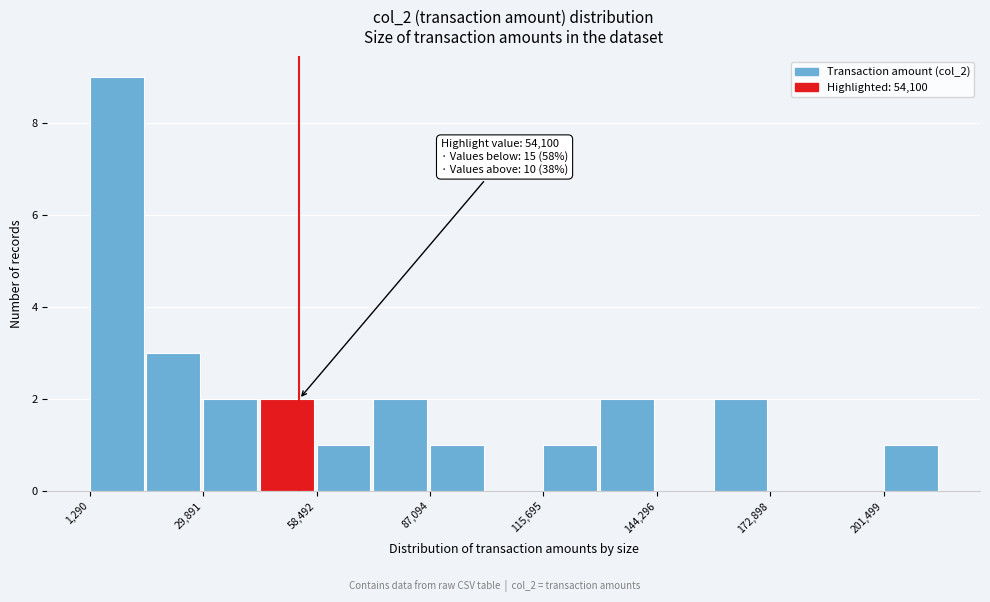

Read against the x-axis, roughly where is the centre of the tallest bar?

10000